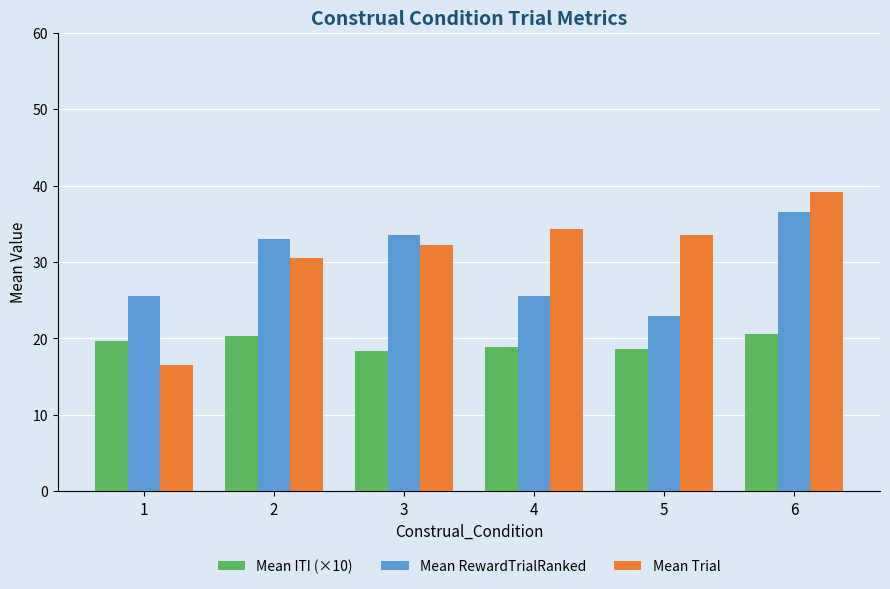

At 2, list the series in order from largest to smallest.

Mean RewardTrialRanked, Mean Trial, Mean ITI (×10)